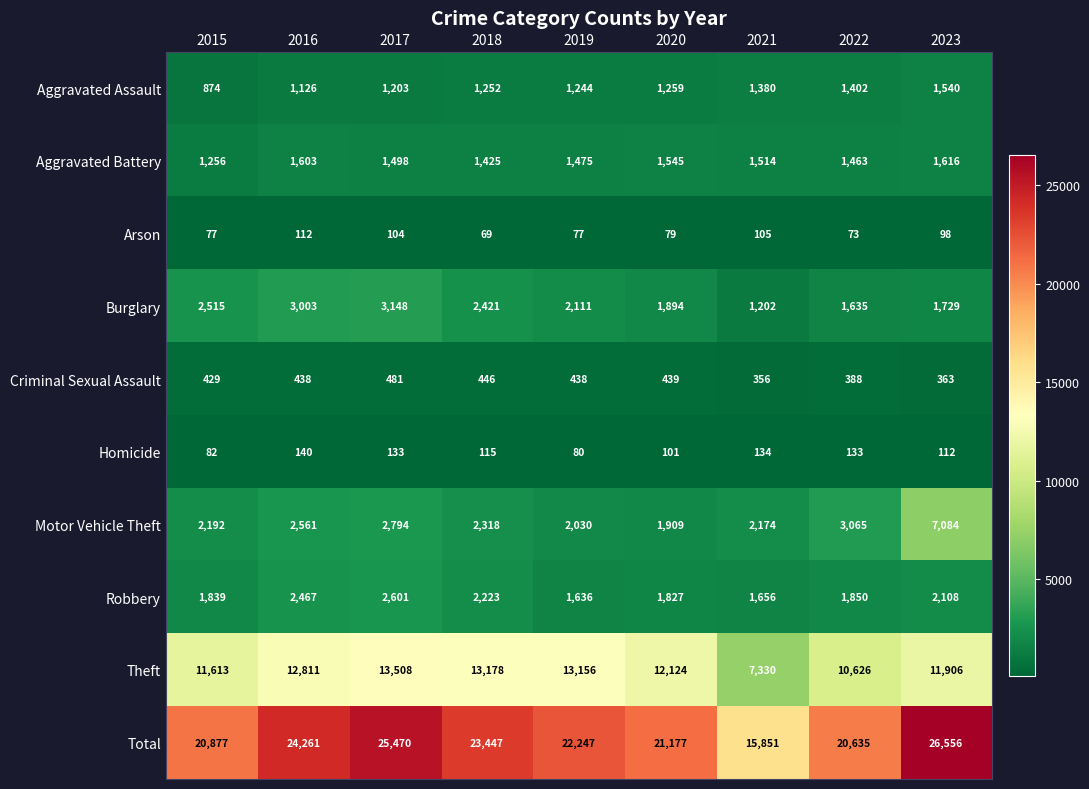

The value of Homicide at 2023 is 112. True or false?

True